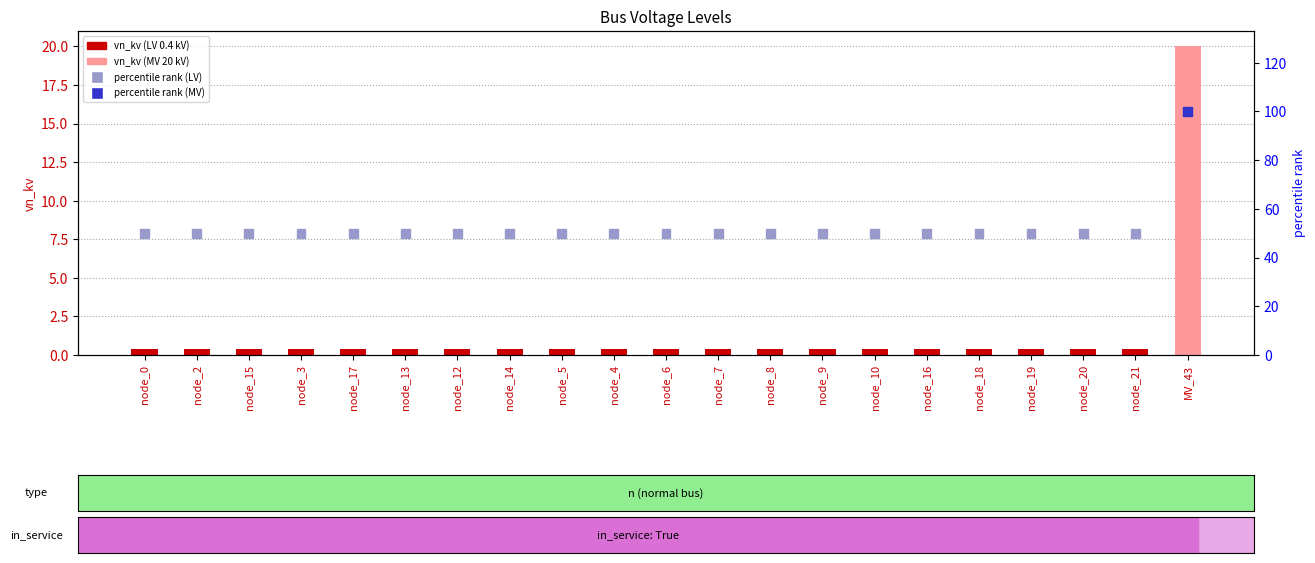

At how many categories does at least one series exceed 72?

1